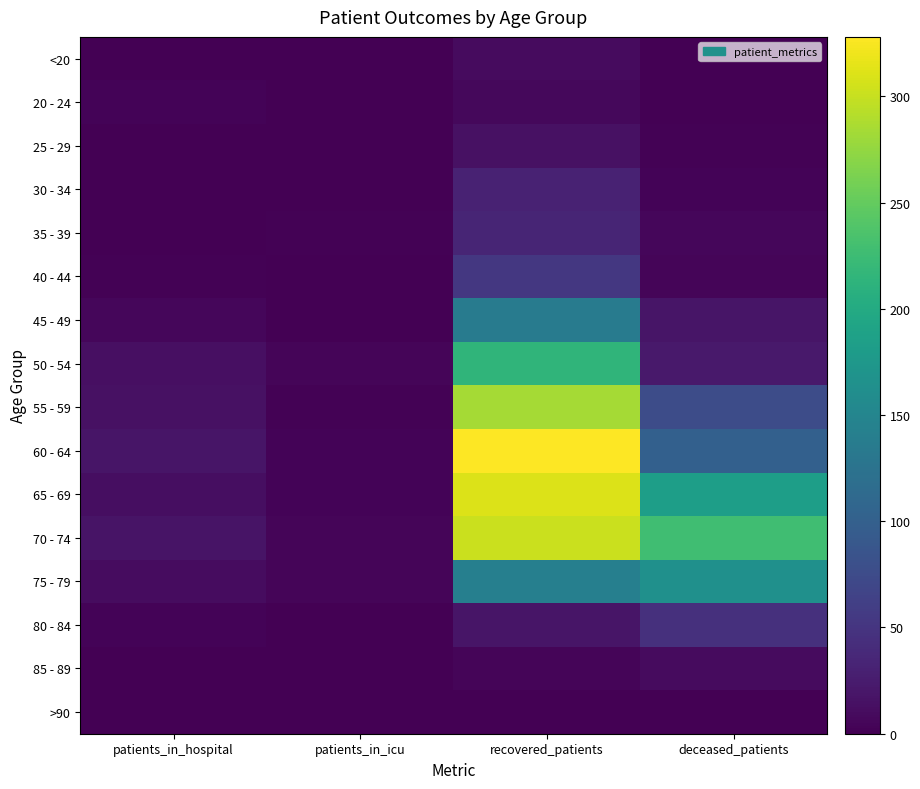

Which series has the largest range (max minus min)?

60 - 64